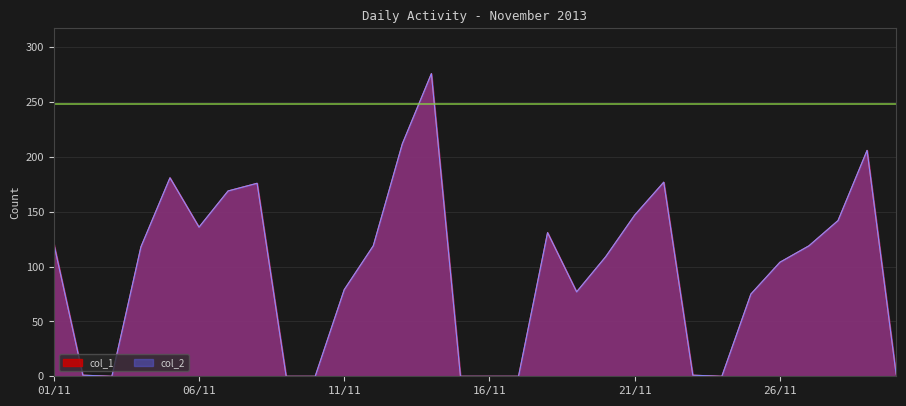

What is the sum of all col_2 values?

2878